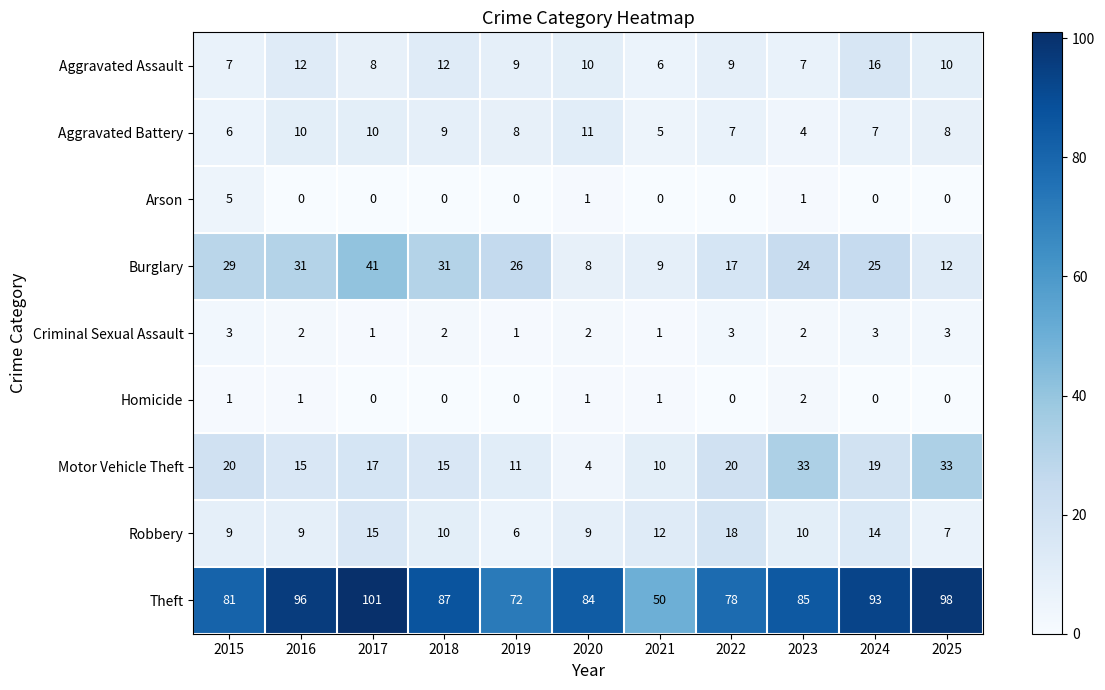

What is the difference between the highest and lowest values at 2019?

72